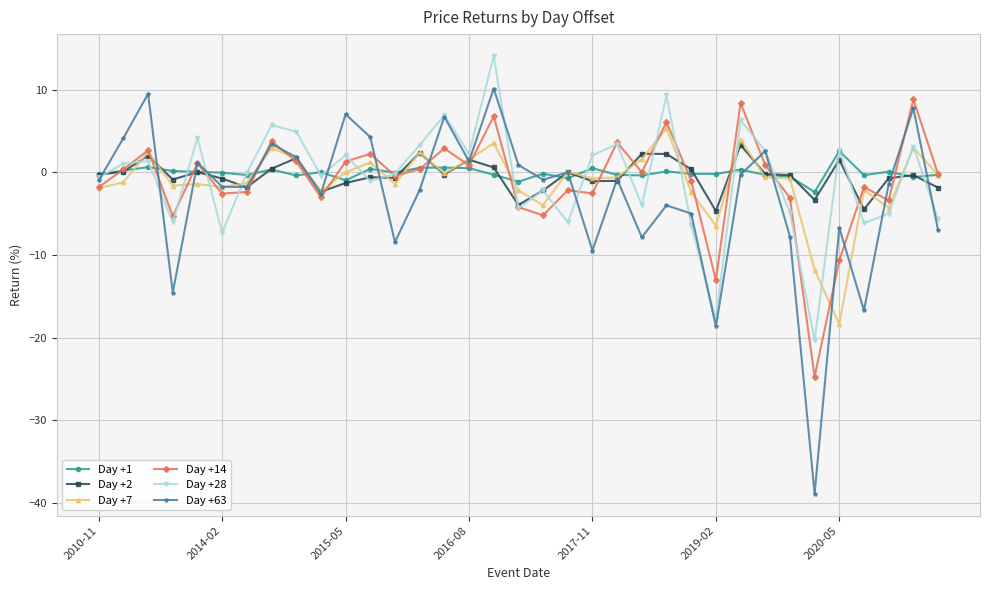

What is the maximum value shown in the chart?

14.1